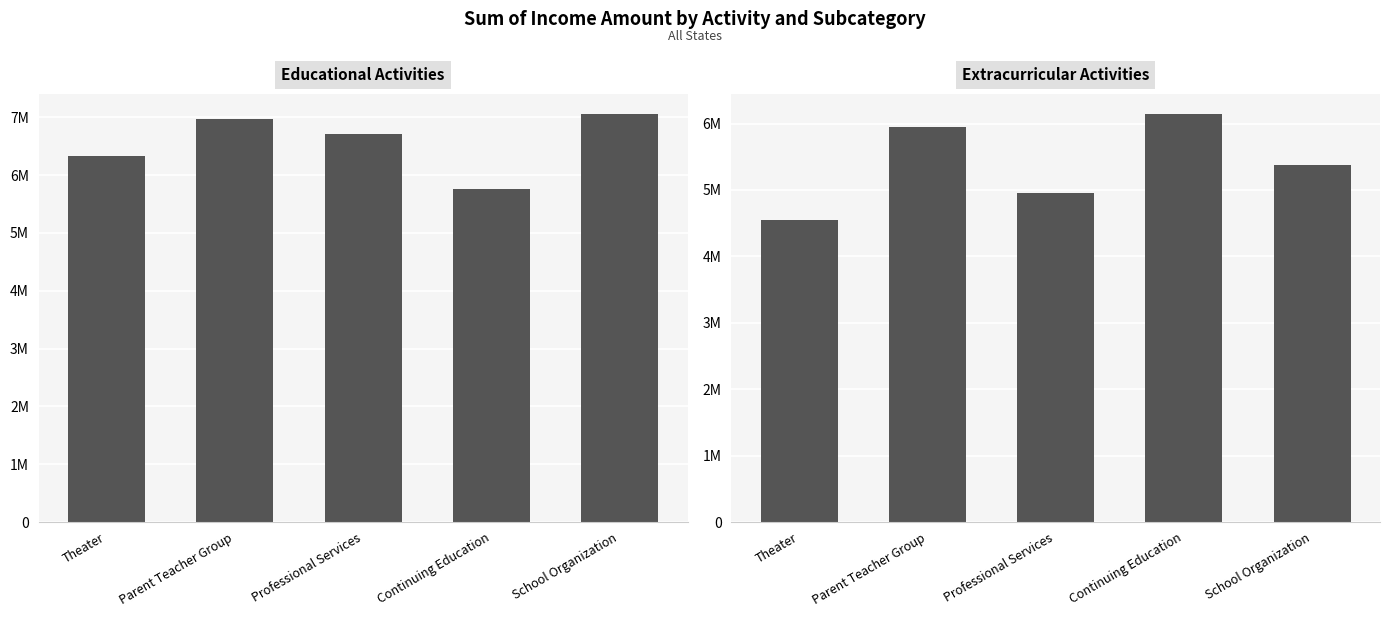

Count the Extracurricular Activities values in the range 4946991 to 5951289.

3